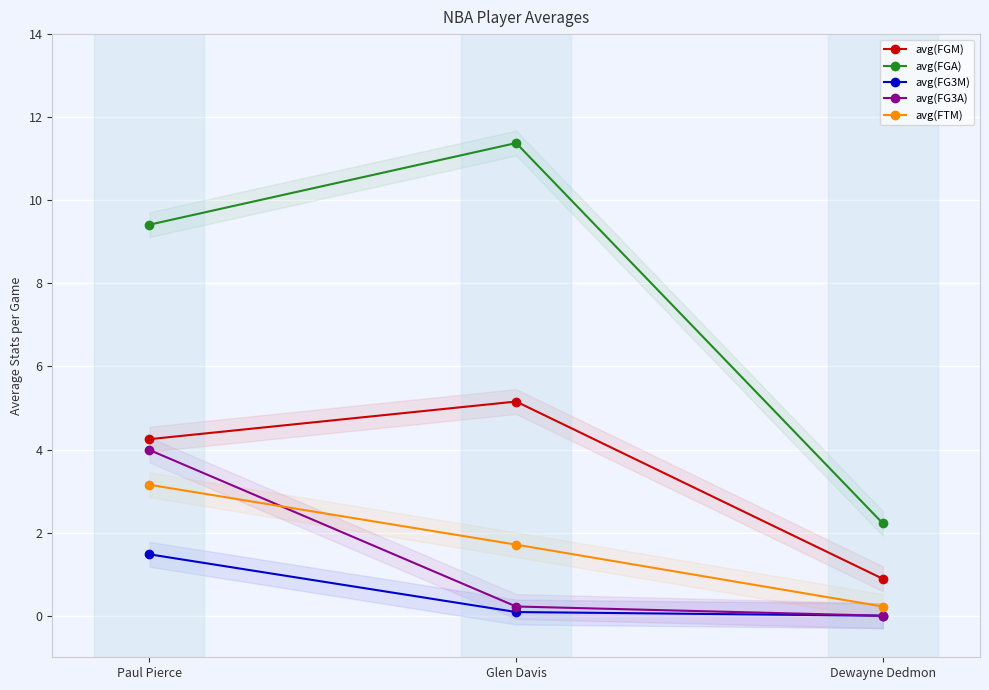

Between Dewayne Dedmon and Glen Davis, which is larger?

Glen Davis